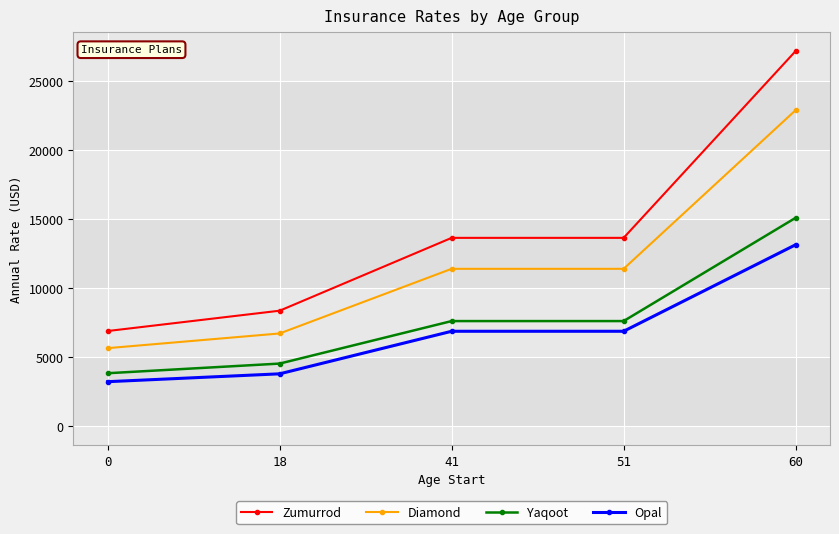

Which series changed the most between 18 and 41?

Zumurrod